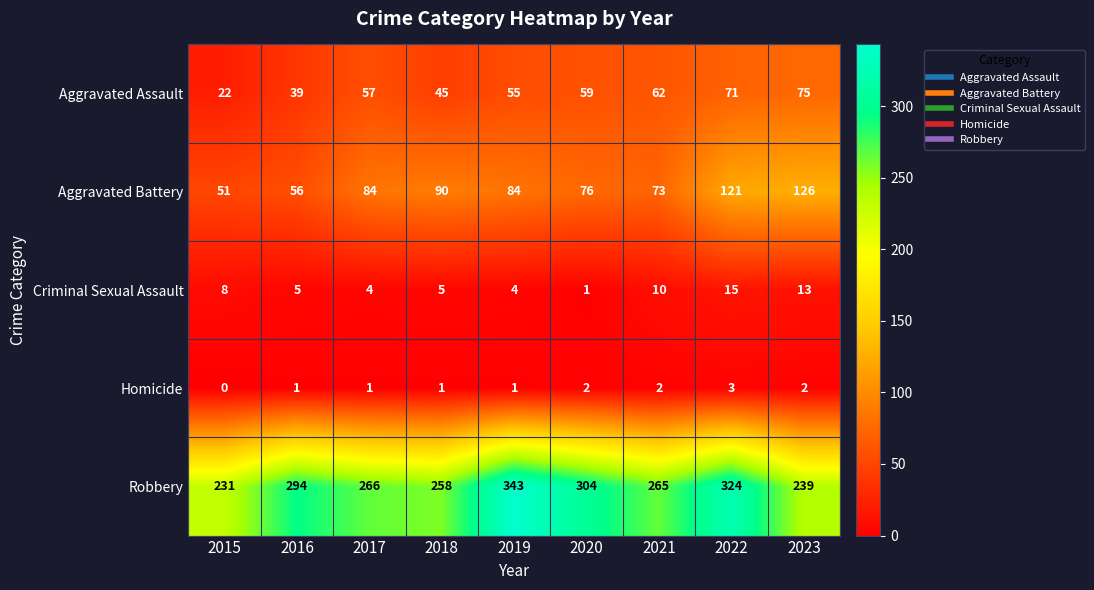

Where is Aggravated Assault nearest to the value 48?

2018